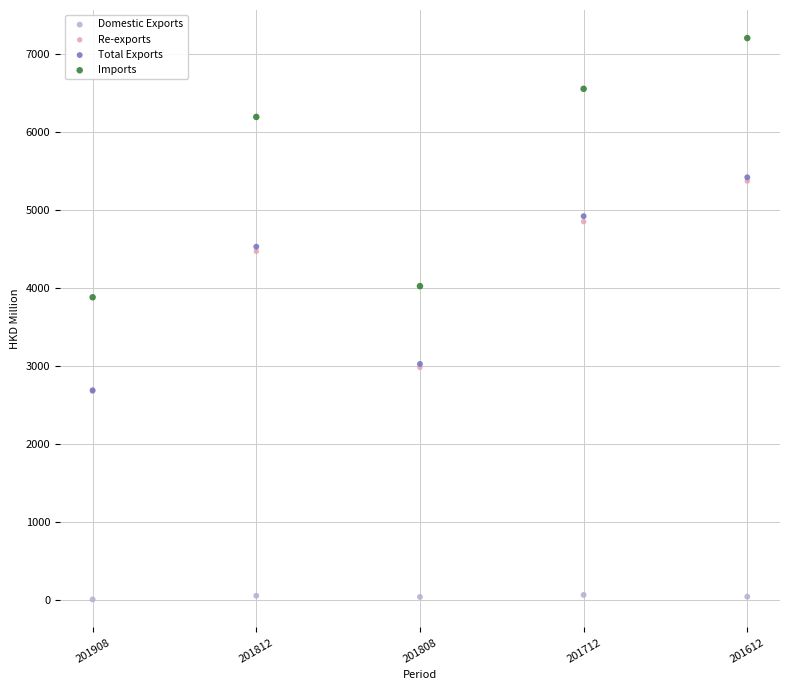

Which series reaches the minimum Y coordinate?

Domestic Exports